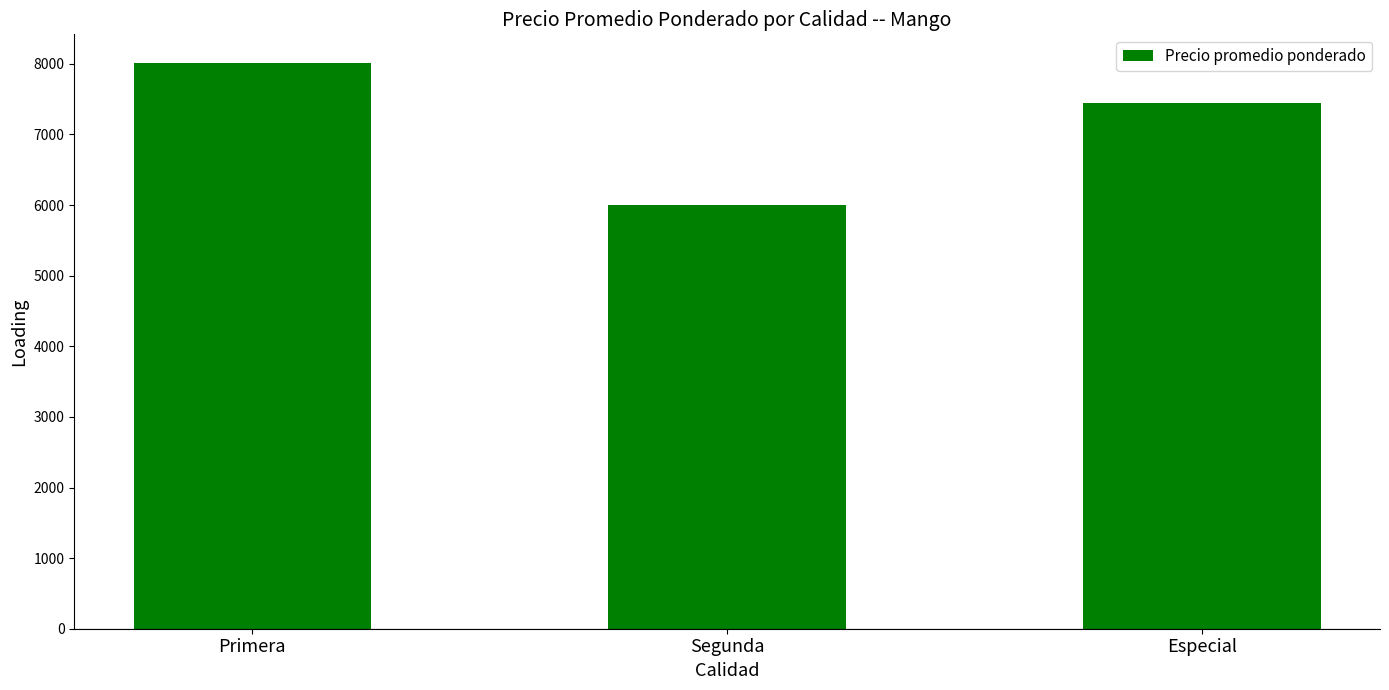

How many bars are there in total?

3